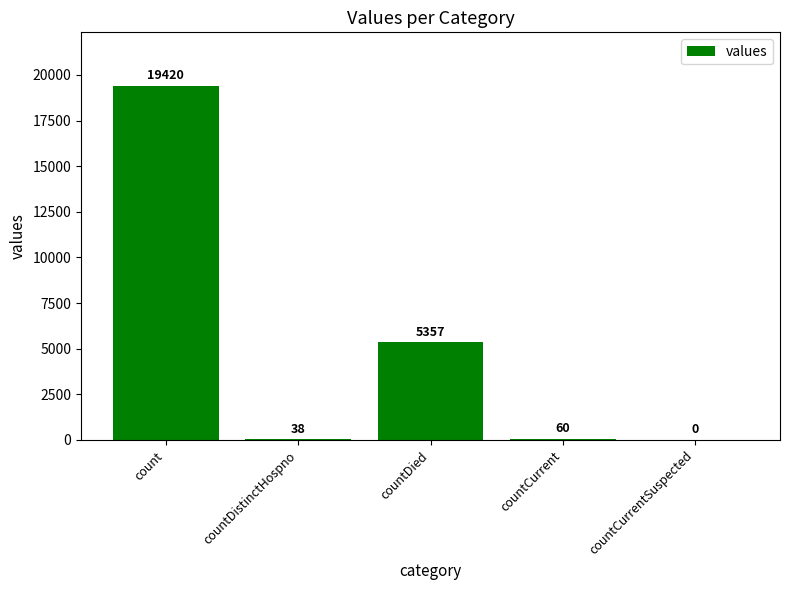

What is the greatest value displayed?

19420